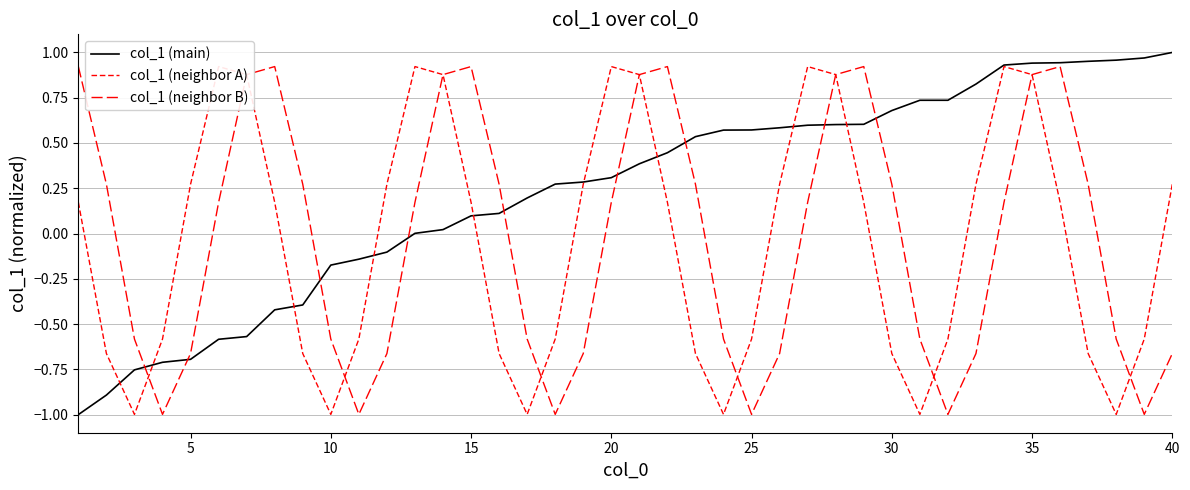

How many negative values does the col_1 (neighbor B) series have?

18